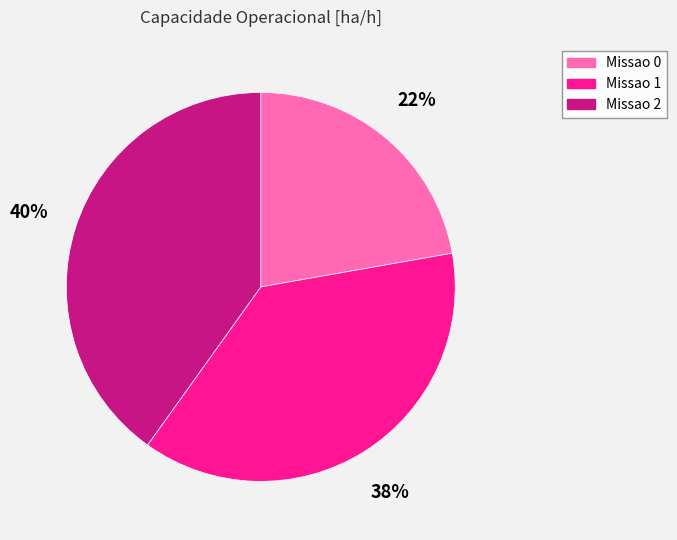

Which has a higher value, Missao 1 or Missao 0?

Missao 1